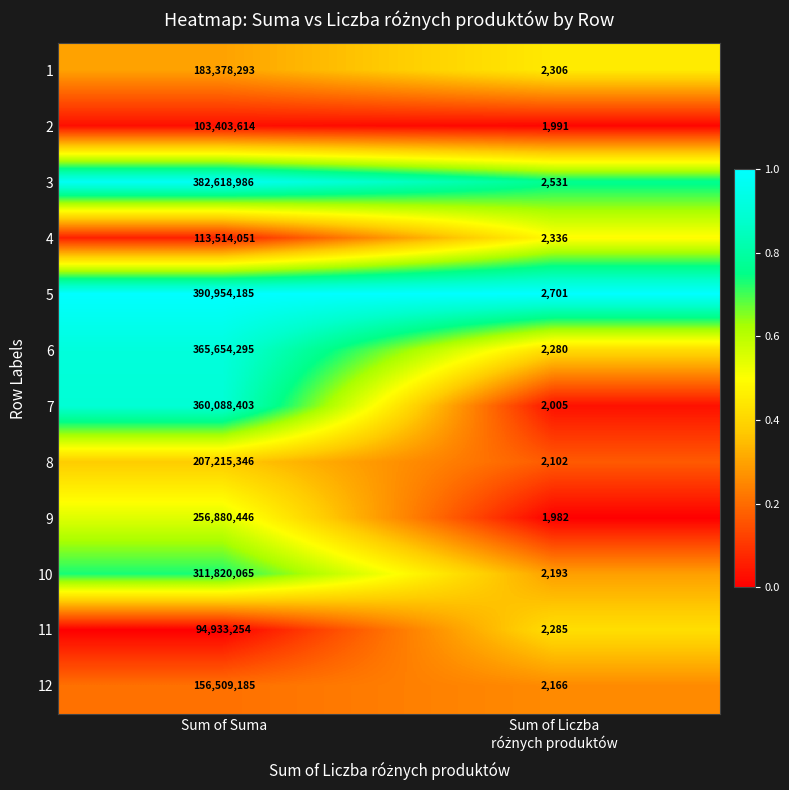

What value does the 5 series have at Sum of Suma, to the nearest 100?

390954200